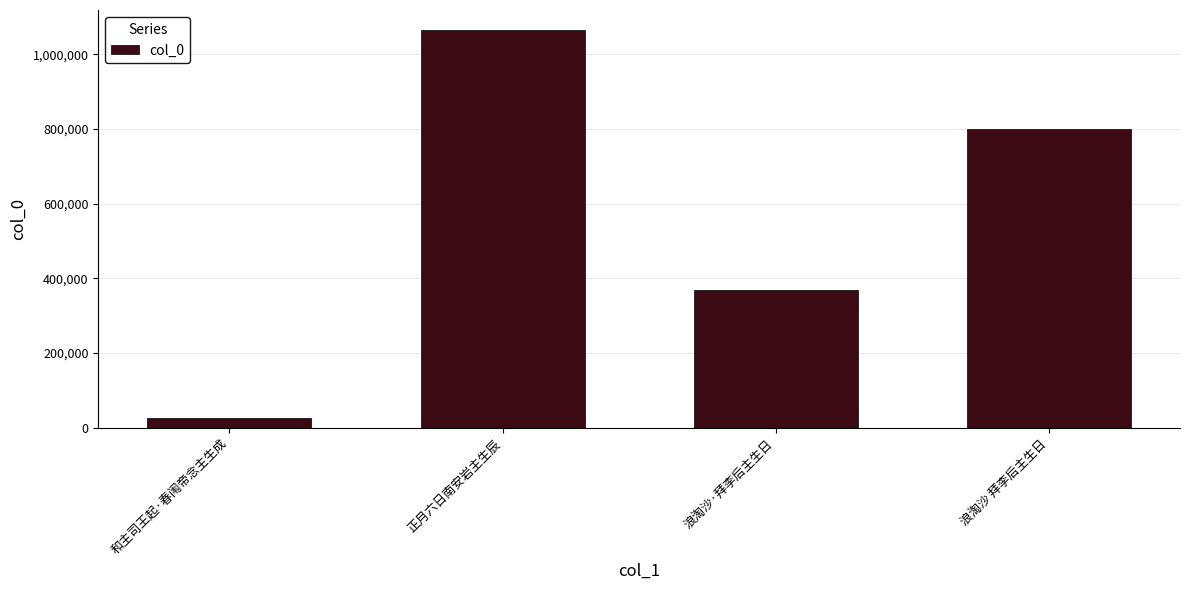

Which category has the highest value across all series?

正月六日南安岩主生辰